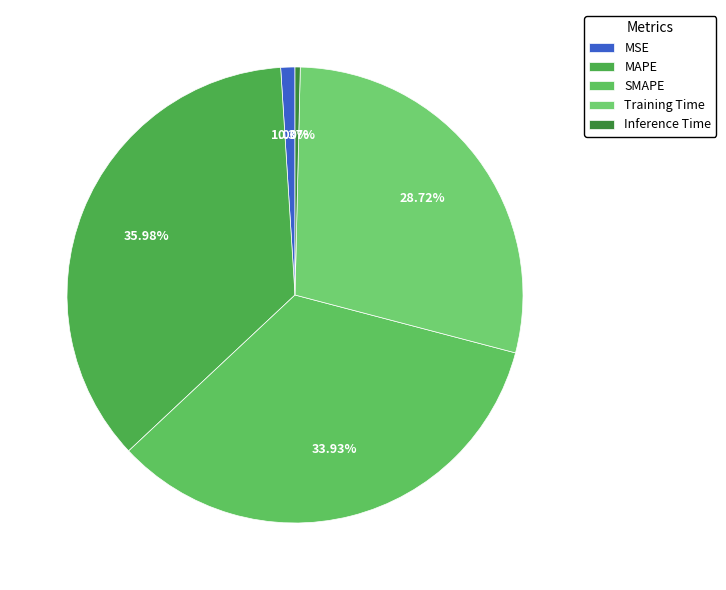

The Training Time slice represents 29% of the pie. True or false?

True